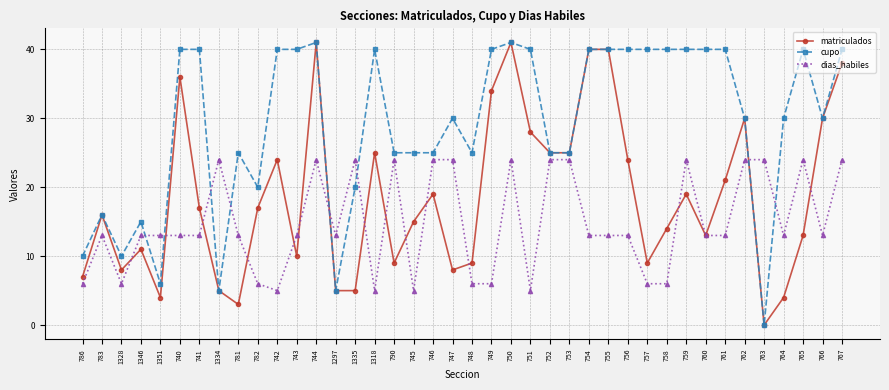

What is the greatest value displayed?

41